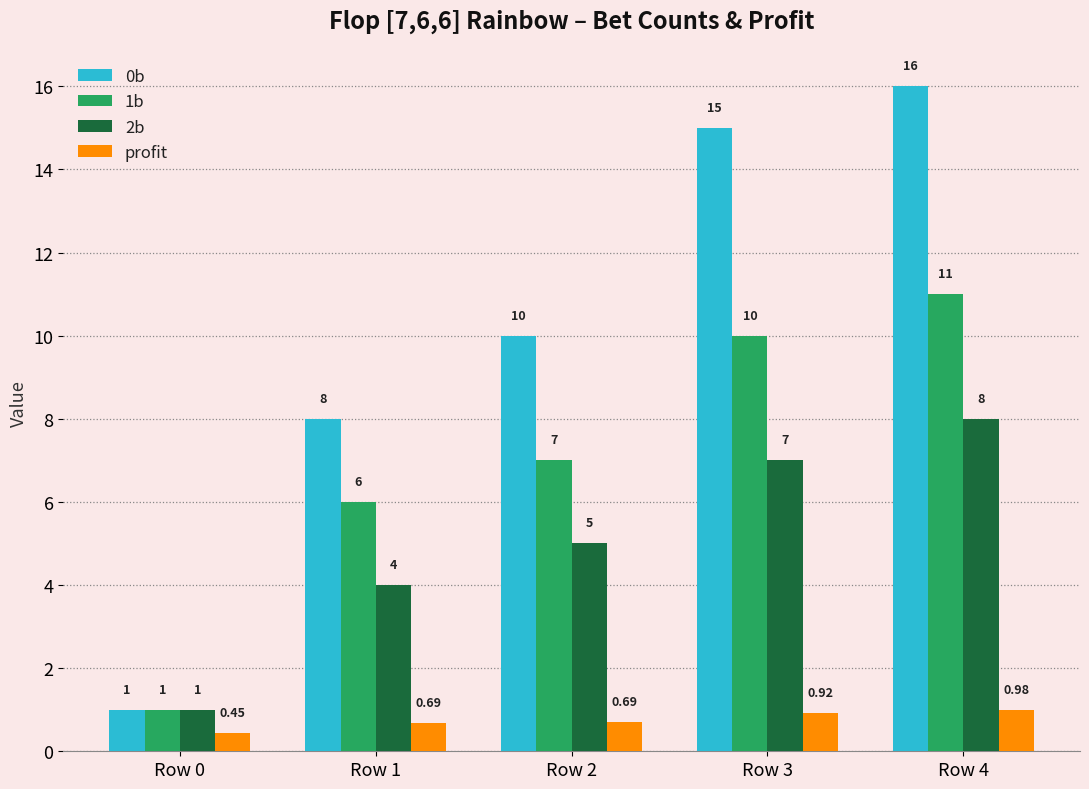

List the labels in order of 0b value, smallest first.

Row 0, Row 1, Row 2, Row 3, Row 4